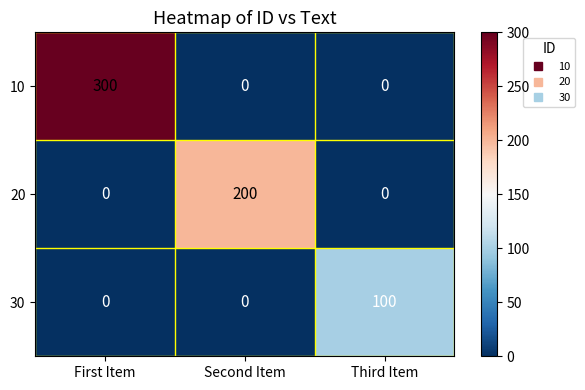

At how many categories does at least one series exceed 37?

3